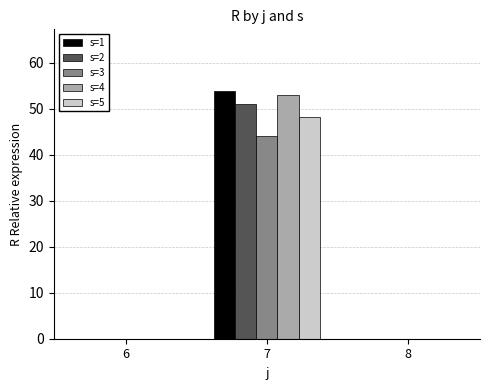

What is the sum of the s=5 values at 7 and 6?

48.3